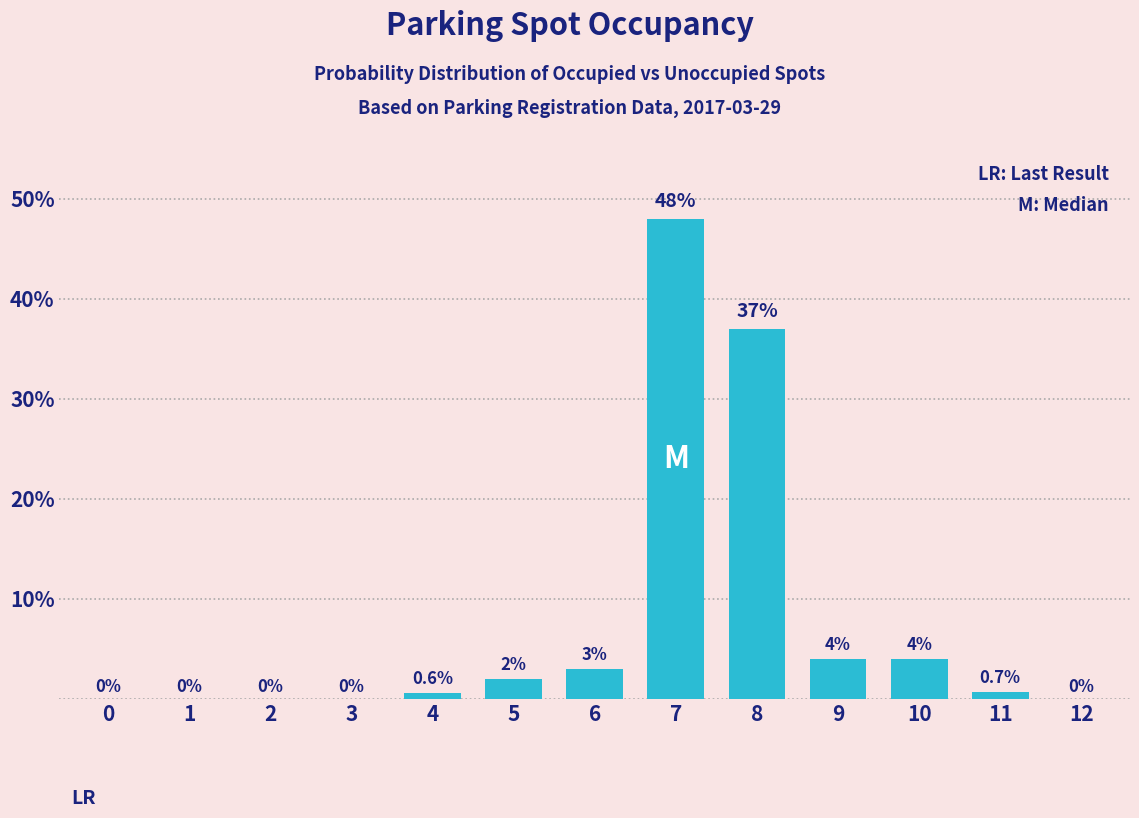

What is the sum of all values?

99.3